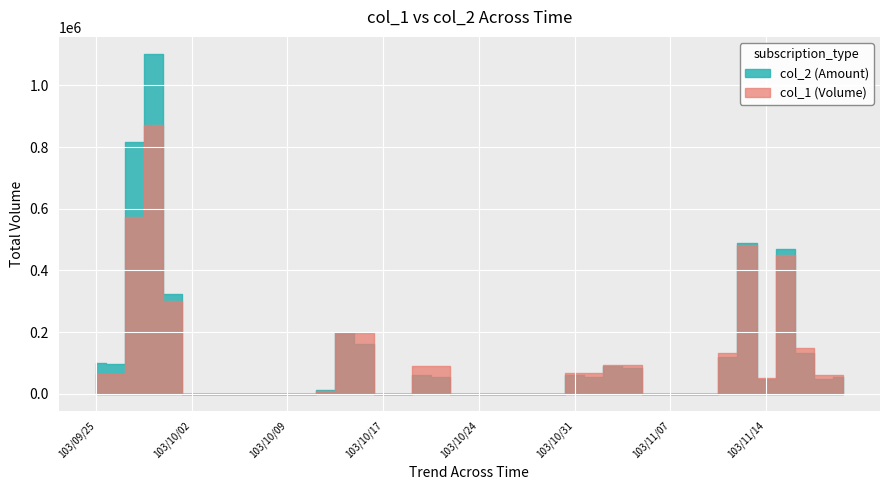

Rank the categories by col_1 value from lowest to highest.

103/10/02, 103/10/03, 103/10/06, 103/10/07, 103/10/08, 103/10/09, 103/10/13, 103/10/17, 103/10/20, 103/10/23, 103/10/24, 103/10/27, 103/10/28, 103/10/29, 103/10/30, 103/11/06, 103/11/07, 103/11/10, 103/11/11, 103/10/14, 103/11/14, 103/11/19, 103/11/20, 103/09/25, 103/09/26, 103/10/31, 103/11/03, 103/10/21, 103/10/22, 103/11/04, 103/11/05, 103/11/12, 103/11/18, 103/10/15, 103/10/16, 103/10/01, 103/11/17, 103/11/13, 103/09/29, 103/09/30